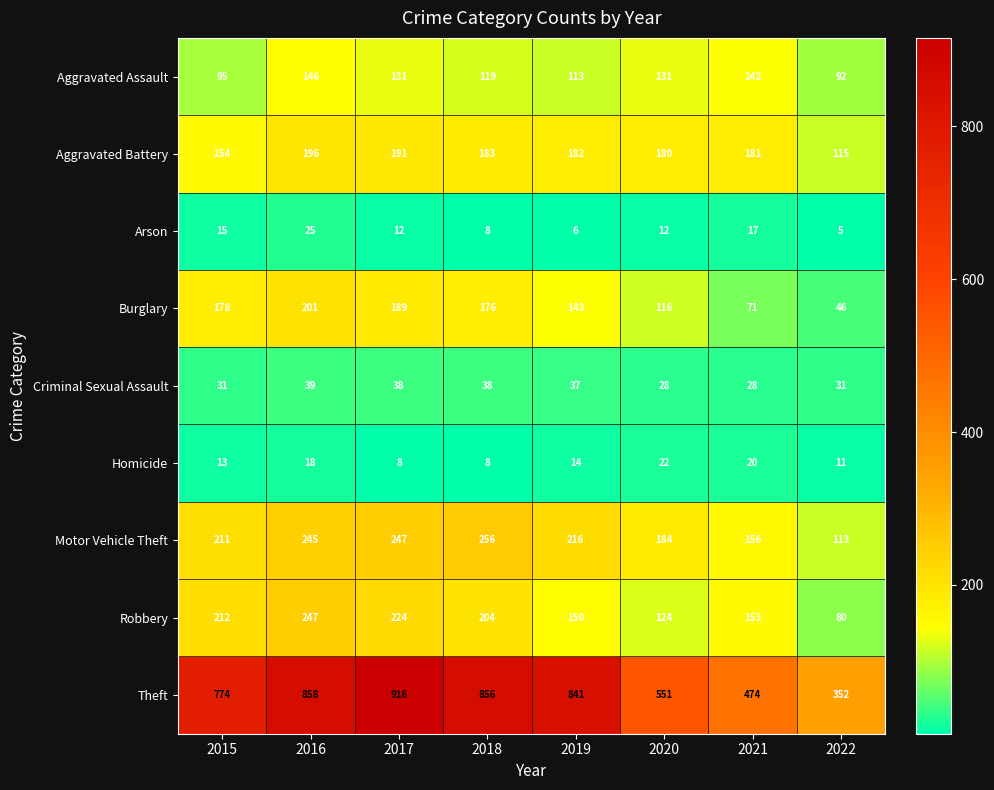

How many data points does each series have?

8